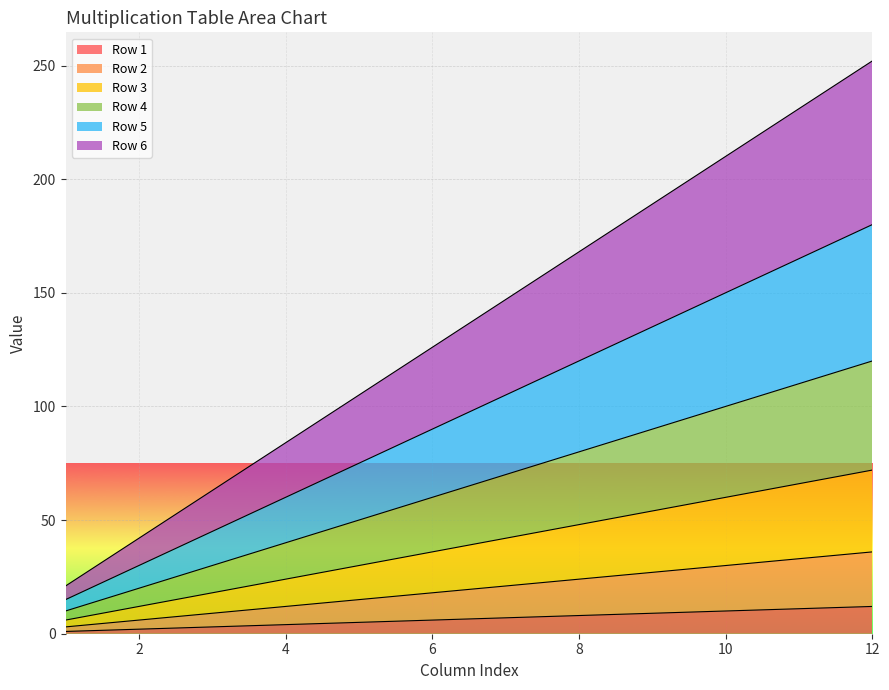

What are all the series names shown in the legend?

Row 1, Row 2, Row 3, Row 4, Row 5, Row 6